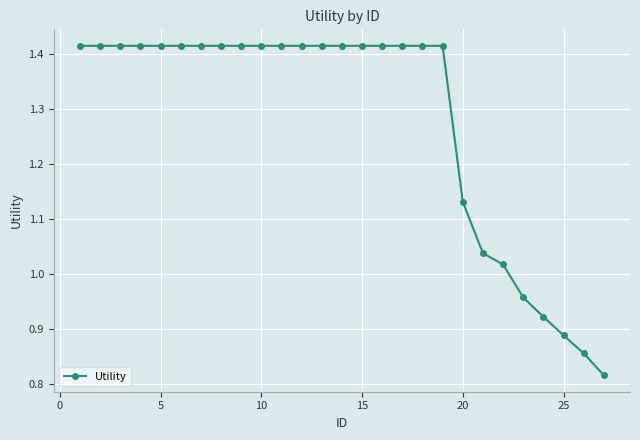

What is the sum of all values?

34.5